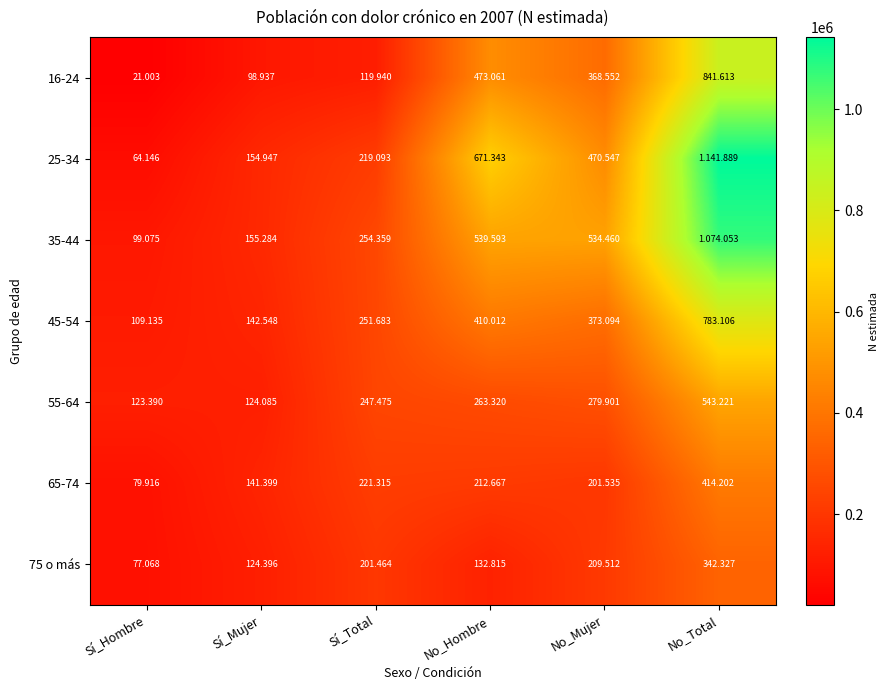

Where is 75 o más nearest to the value 209697?

No_Mujer